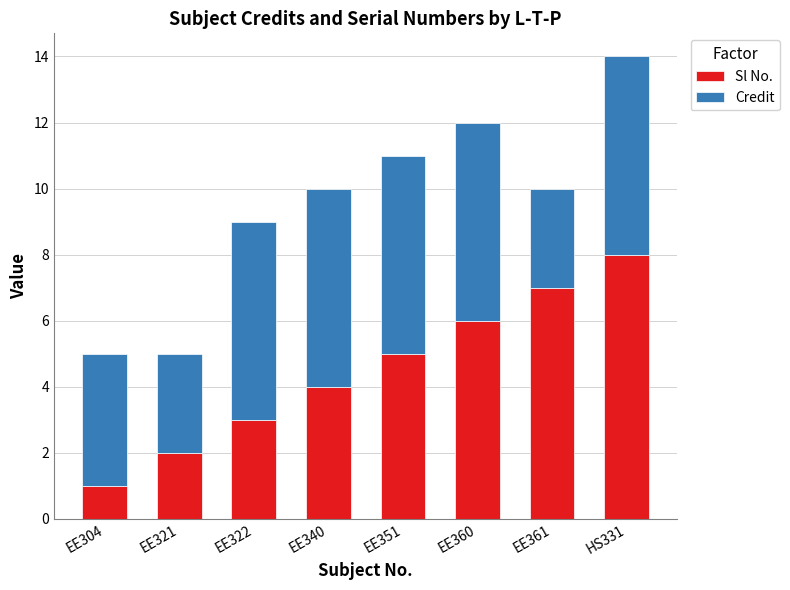

What is the difference between the maximum and minimum values in the Sl No. series?

7